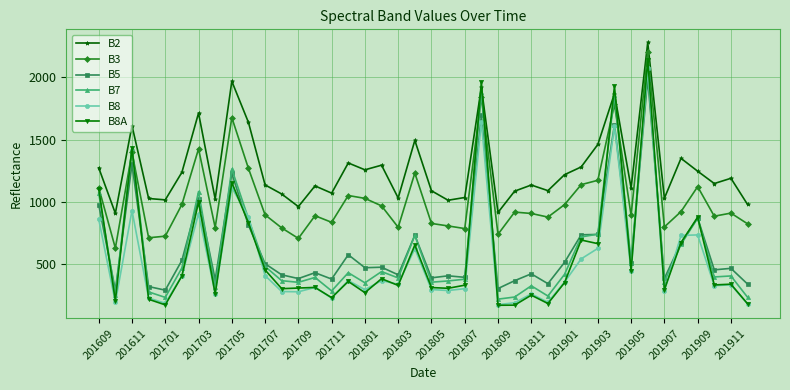

What is the lowest value of the B8A series?

173